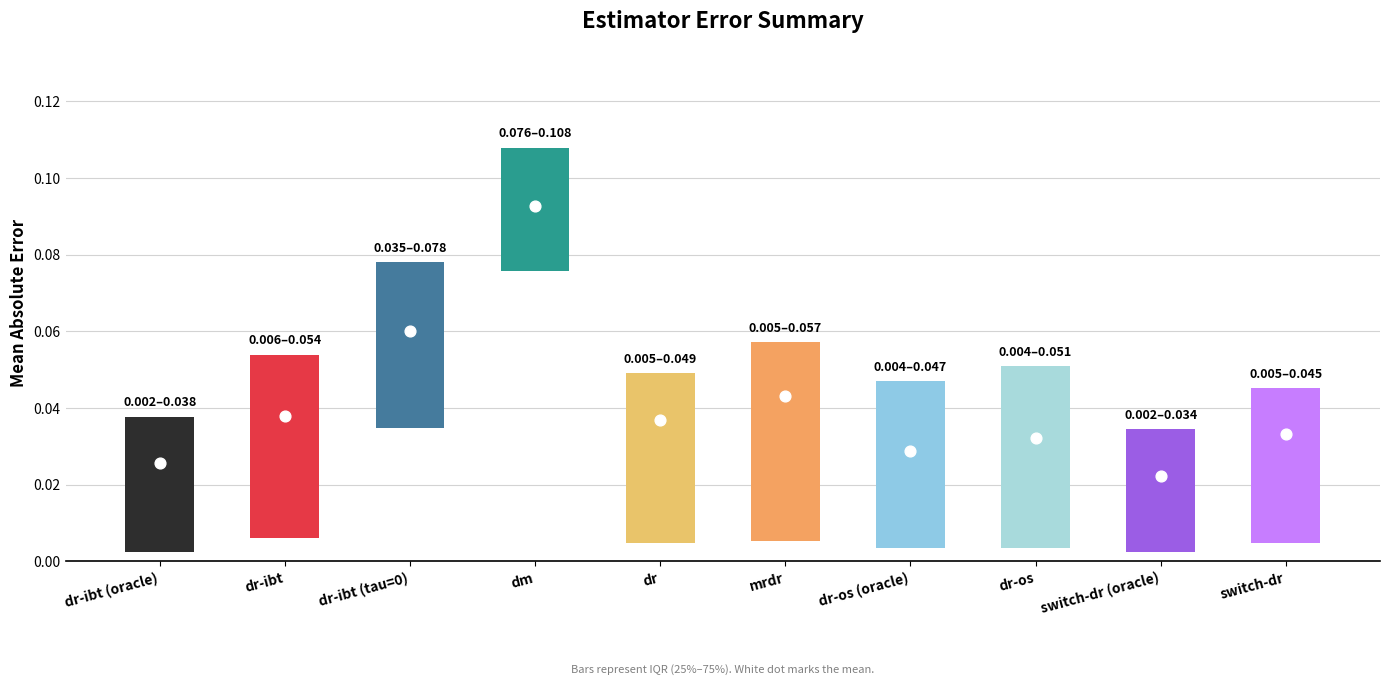

What is the total value across all series at dr-ibt (tau=0)?

0.2